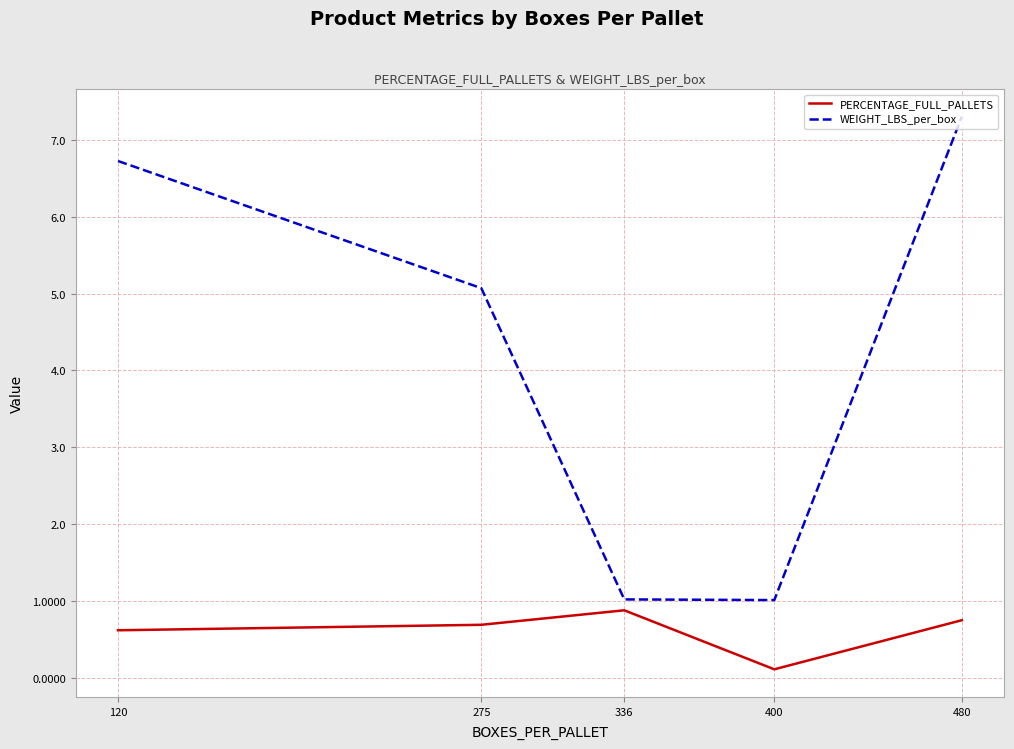

Which series has the widest spread of values?

WEIGHT_LBS_per_box